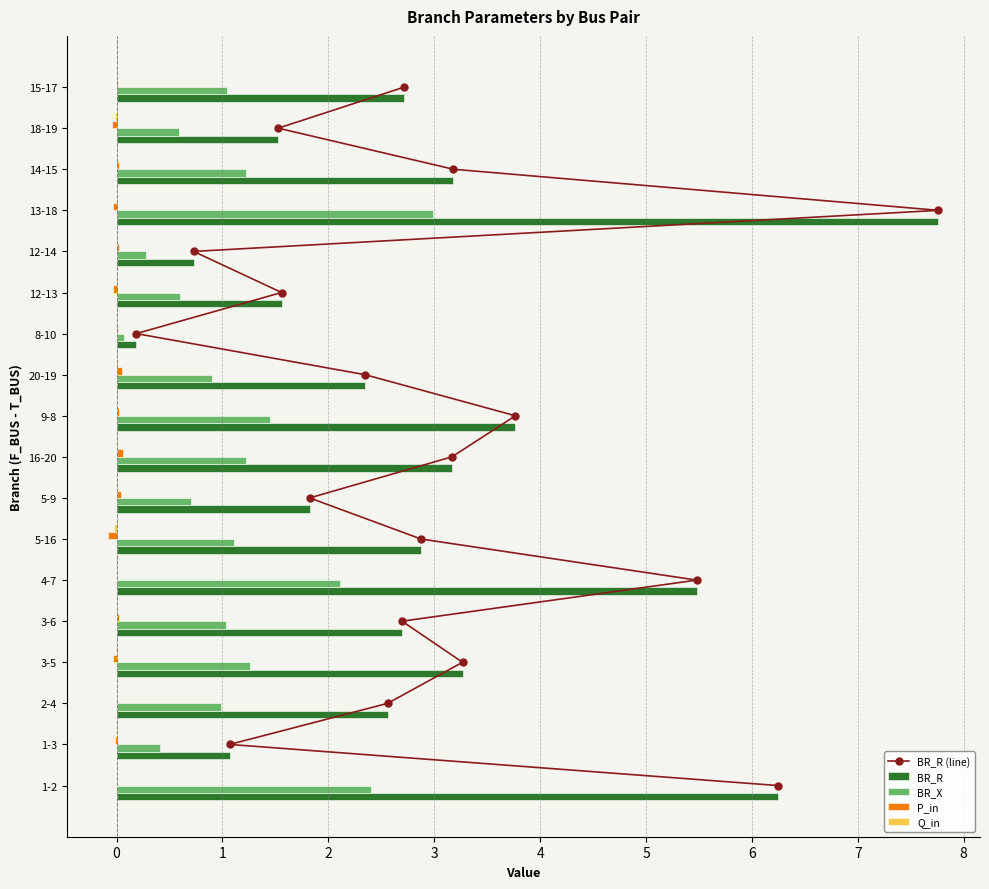

The BR_R series shows 0.2 at 8-10. True or false?

True